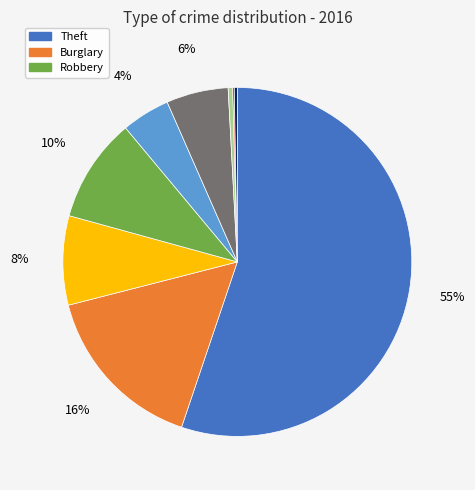

To the nearest percent, what is the average slice percentage?

11%